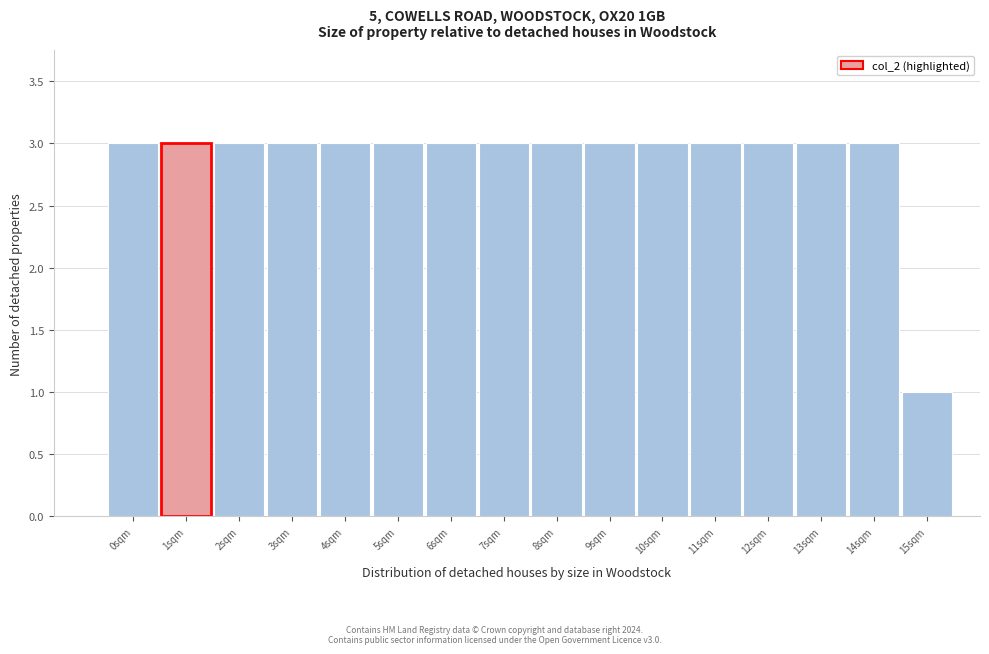

Reading left to right, what are all the values shown in this chart?

0sqm=3	1sqm=3	2sqm=3	3sqm=3	4sqm=3	5sqm=3	6sqm=3	7sqm=3	8sqm=3	9sqm=3	10sqm=3	11sqm=3	12sqm=3	13sqm=3	14sqm=3	15sqm=1